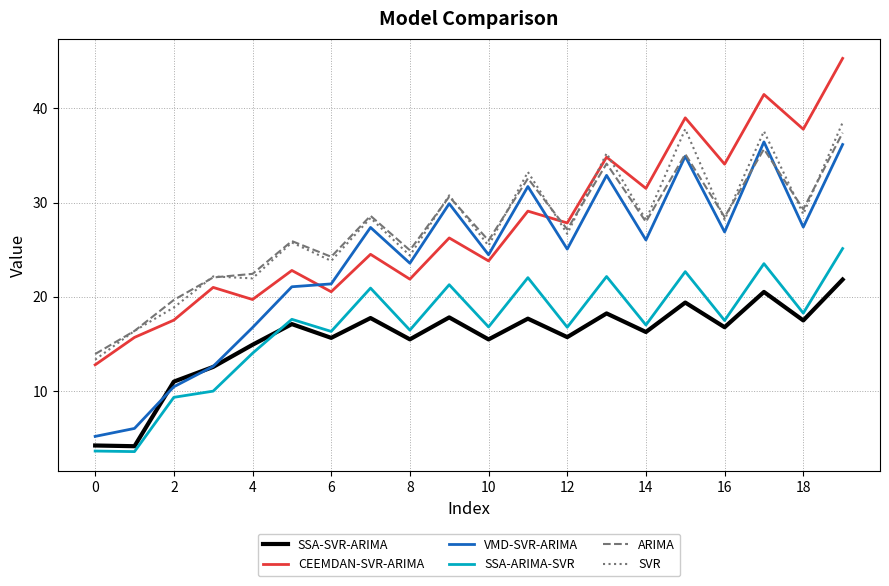

What is the maximum value for VMD-SVR-ARIMA?

36.4